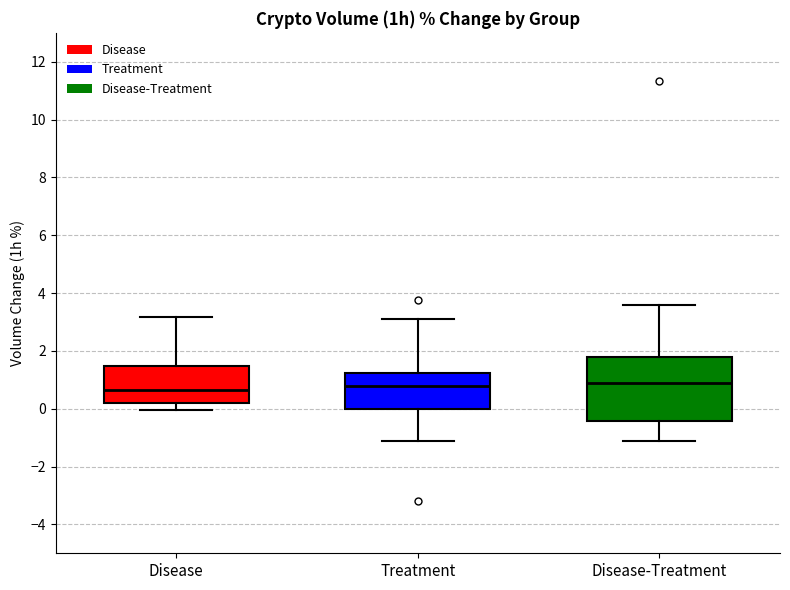

Where does the lower whisker of the box for Treatment end on the y-axis? The values are not printed on the chart, so give them approximately, as read against the axis.

-1.2